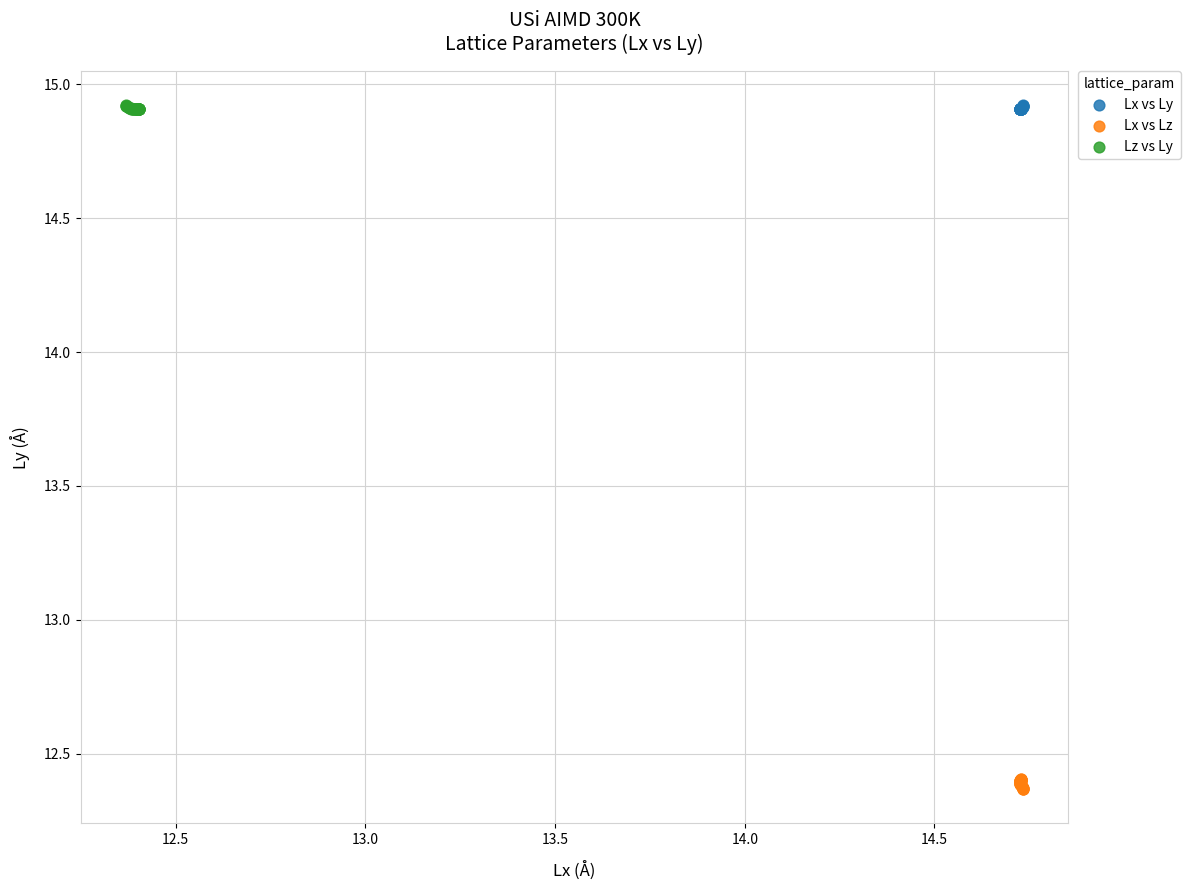

Which series contains the lowest Y value?

Lx vs Lz